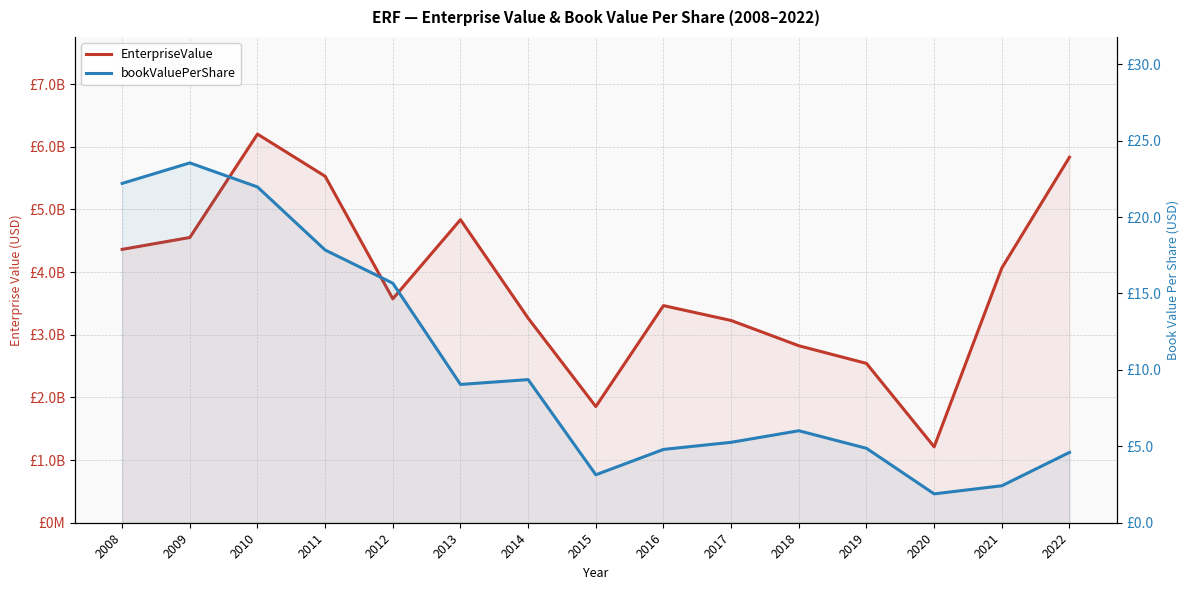

Which series has the largest total across all categories?

EnterpriseValue